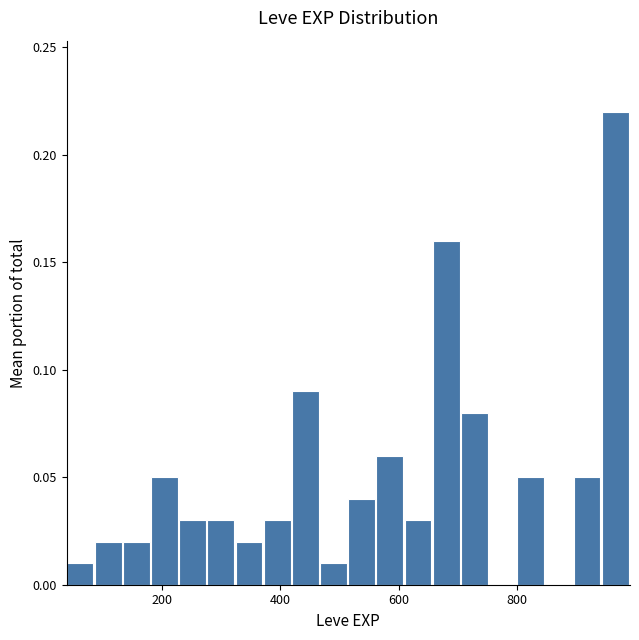

Around what value on the x-axis is the tallest bar? Give the approximate position of its centre, as read against the axis.

960